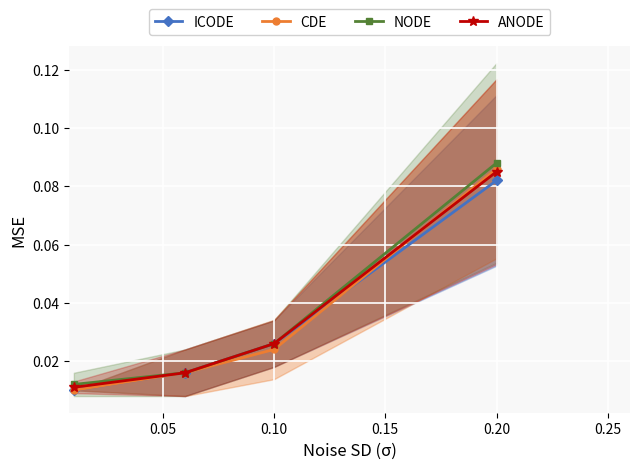

Which category has the highest value in the ANODE series?

0.20